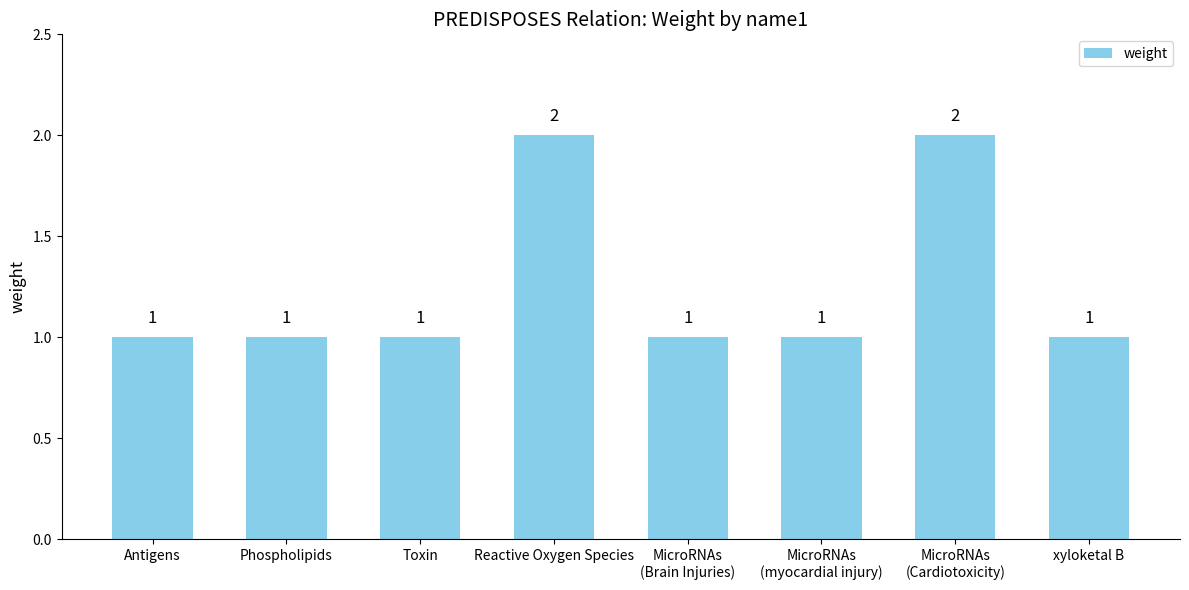

Reading left to right, list all the values displayed in this chart.

1	1	1	2	1	1	2	1